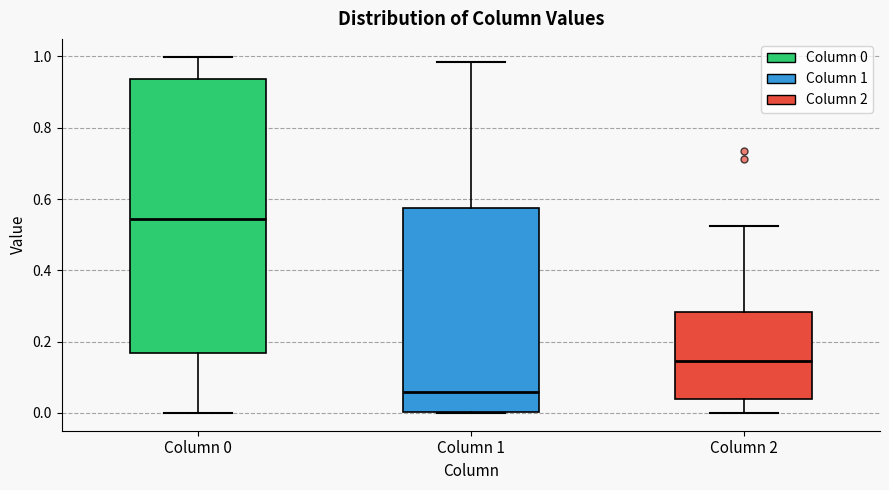

Reading left to right, read every box against the y-axis: the position of its median line, the range the box covers, and the ends of its whiskers. The values are not printed on the chart, so give them approximately, as read against the axis.

Column 0: median 0.54, box 0.16 to 0.94, whiskers 0.00 to 1.00
Column 1: median 0.06, box 0.00 to 0.58, whiskers 0.00 to 0.98
Column 2: median 0.14, box 0.04 to 0.28, whiskers 0.00 to 0.52